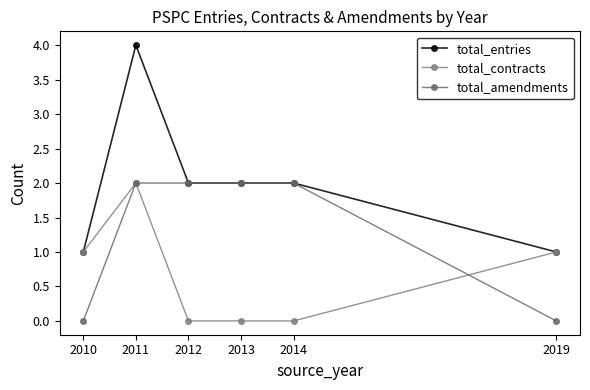

Is it true that total_entries equals 0 at 2019?

False